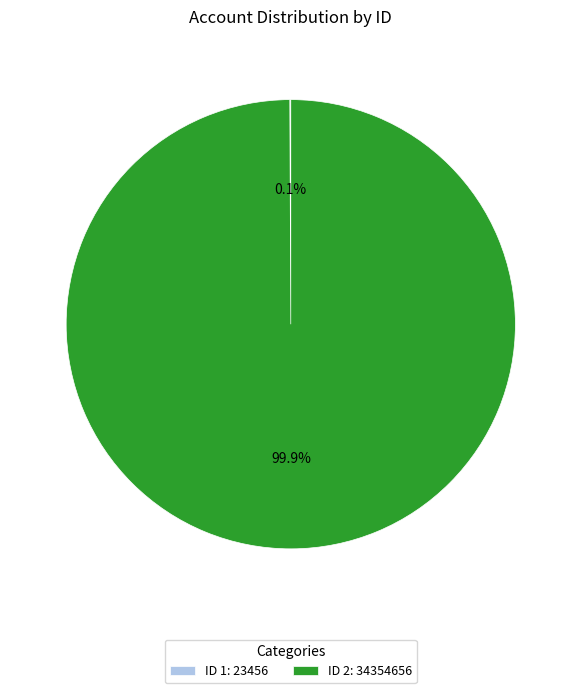

What portion of the pie excludes ID 2: 34354656?

0.1%